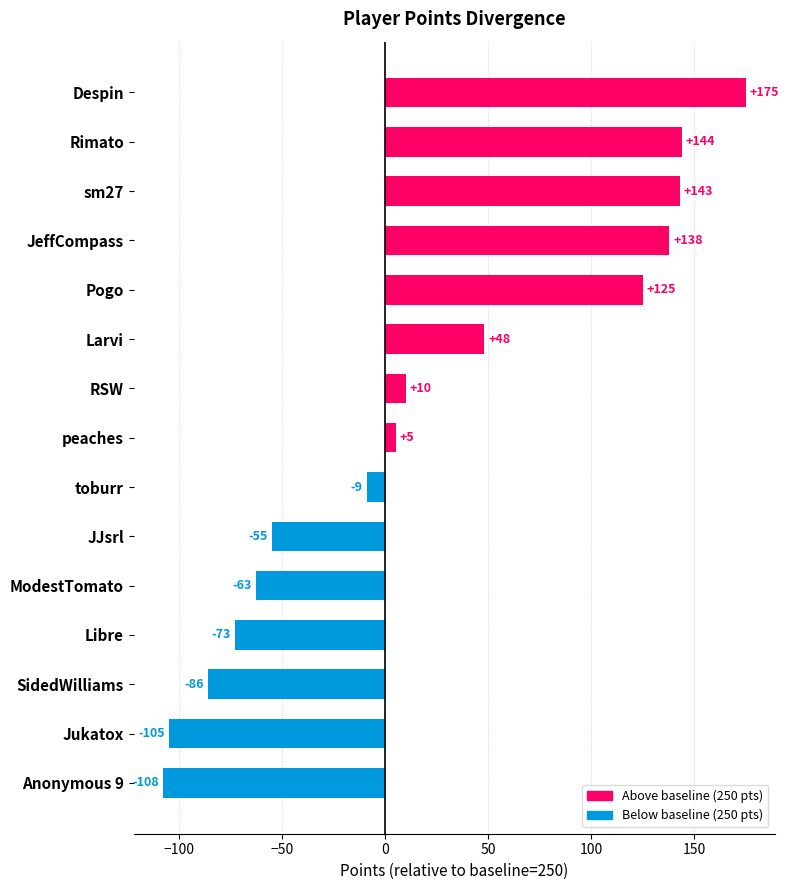

The chart shows a value of 5 at peaches. True or false?

True